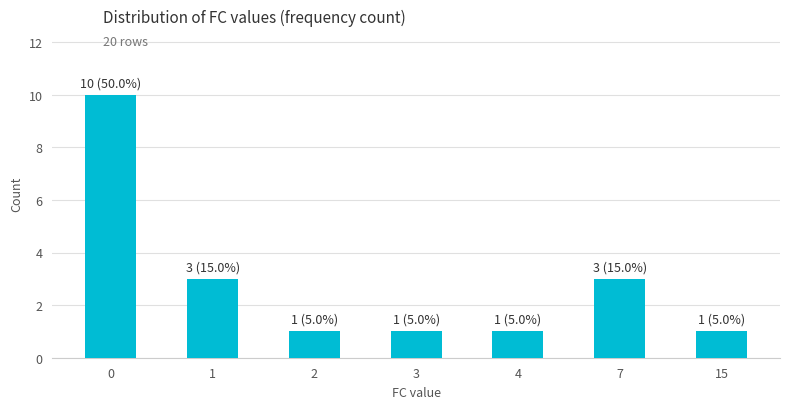

Is it true that the value at 15 is 2?

False